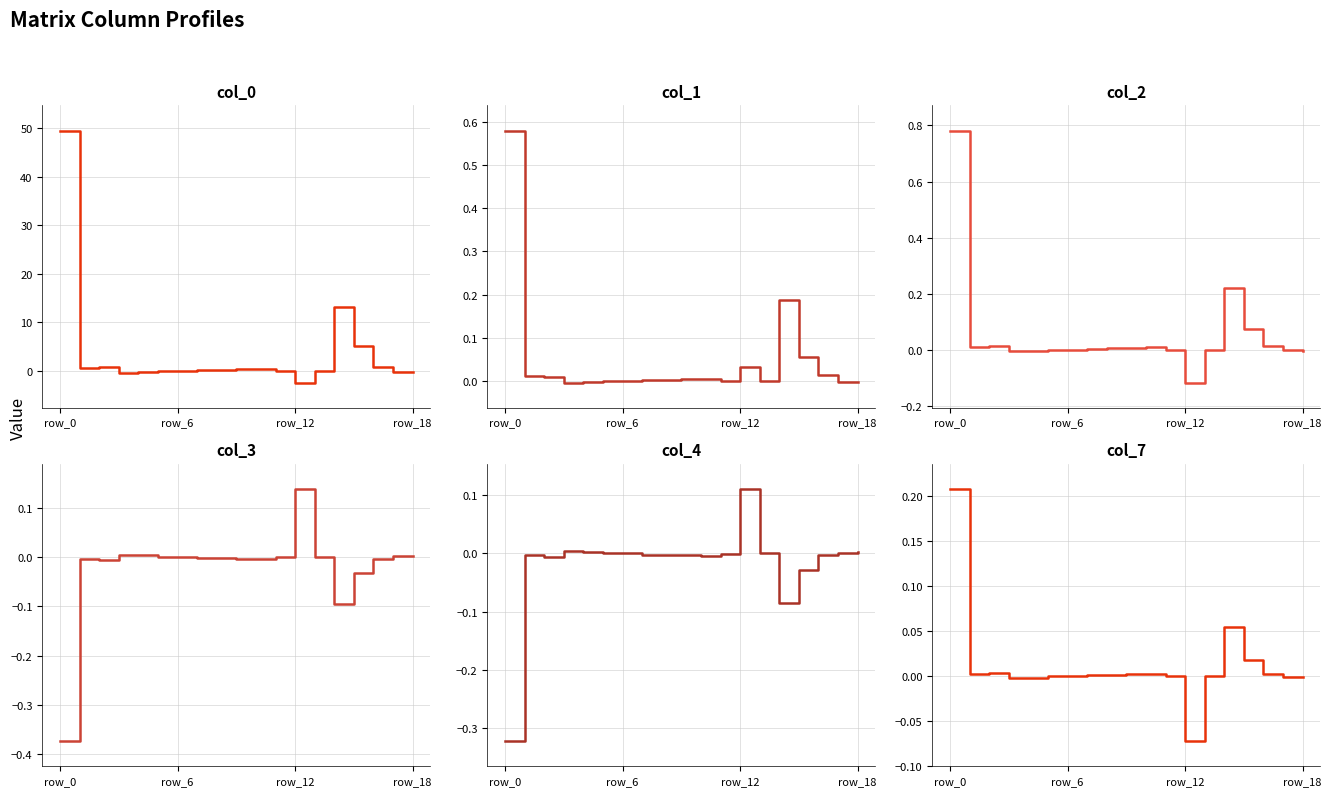

What is the spread (max minus min) of values at 15?

5.2